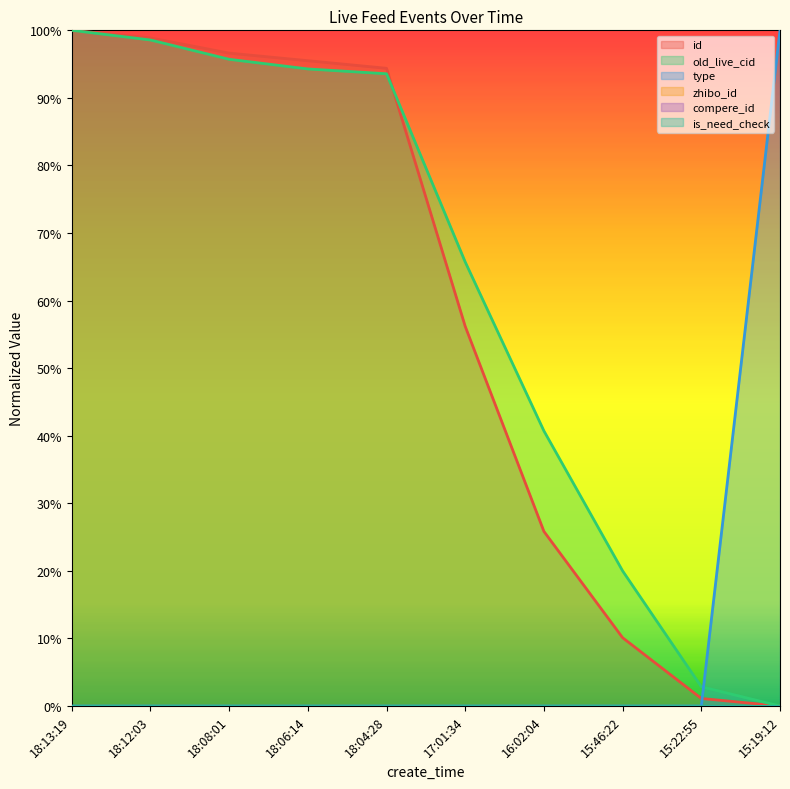

The old_live_cid series shows 11.0 at 15:46:22. True or false?

False